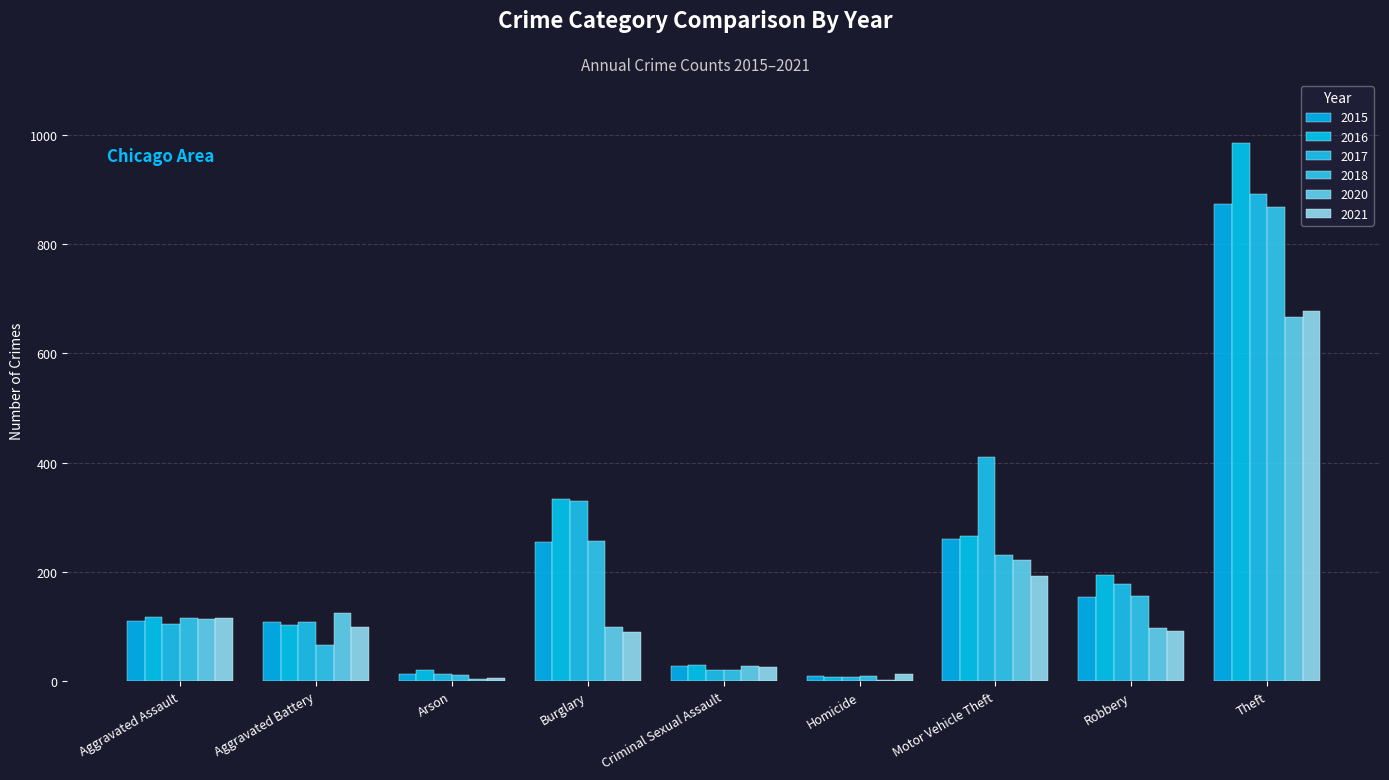

How many data points does each series have?

9